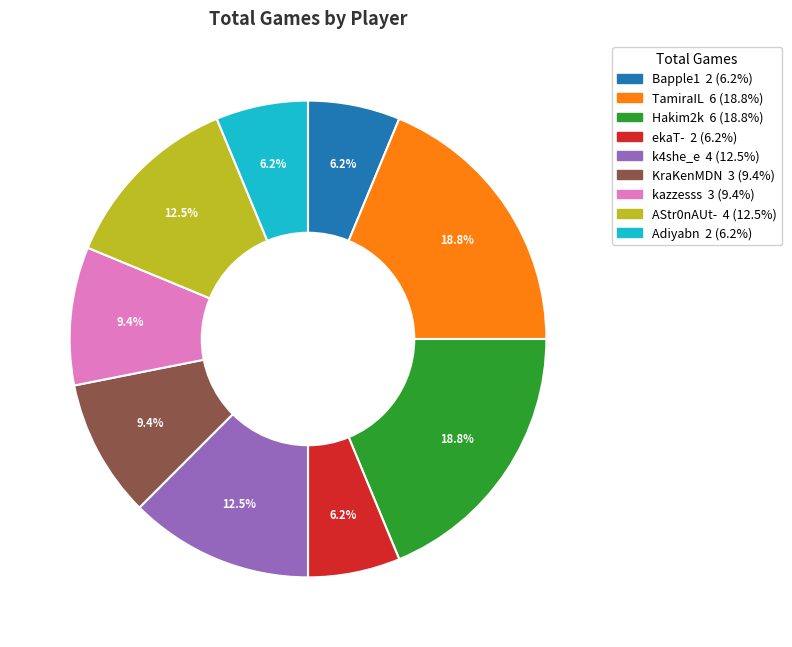

Is there any slice that represents more than half of the pie?

No